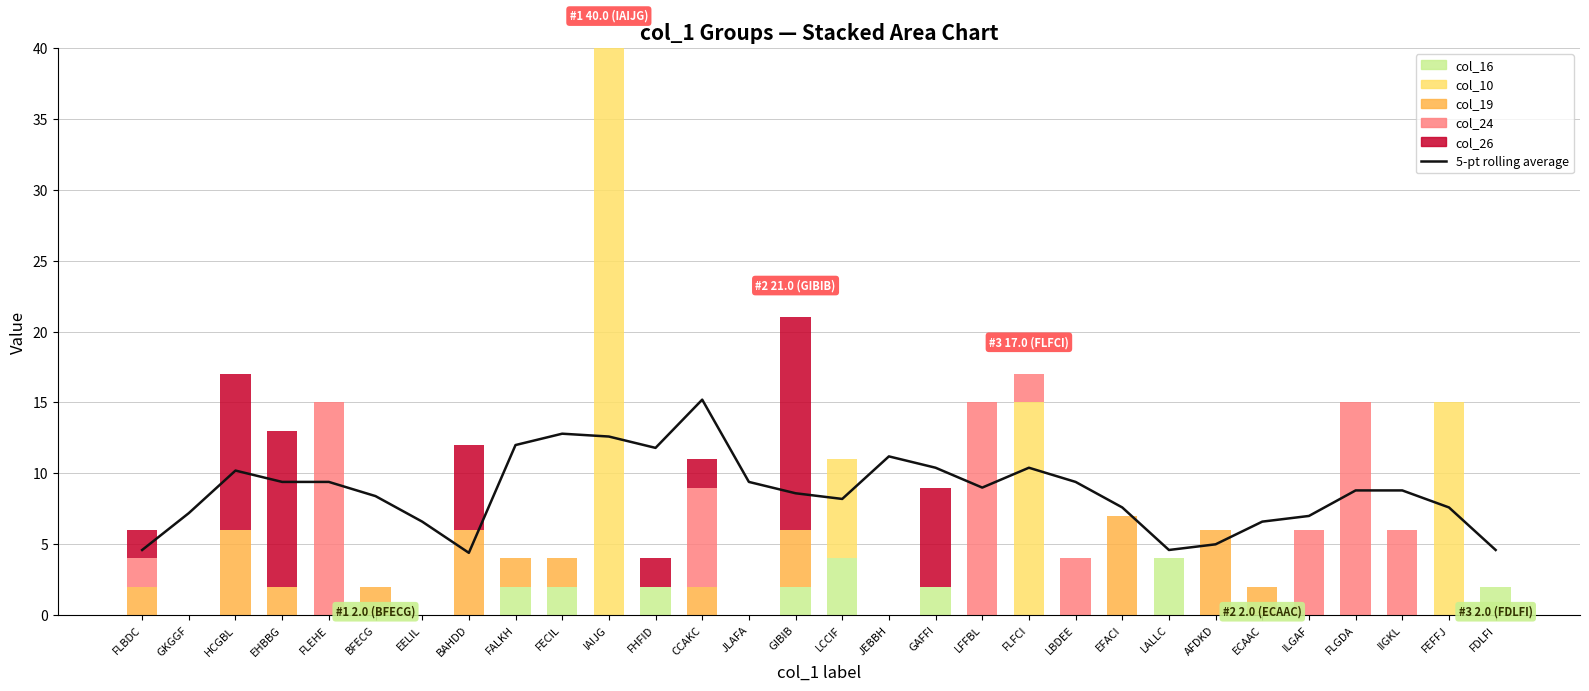

What is the total value across all series at FLBDC?

10.6